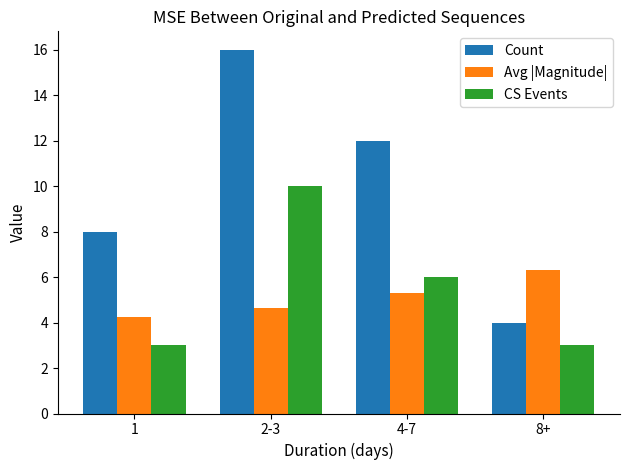

At which label is CS Events closest to 6?

4-7